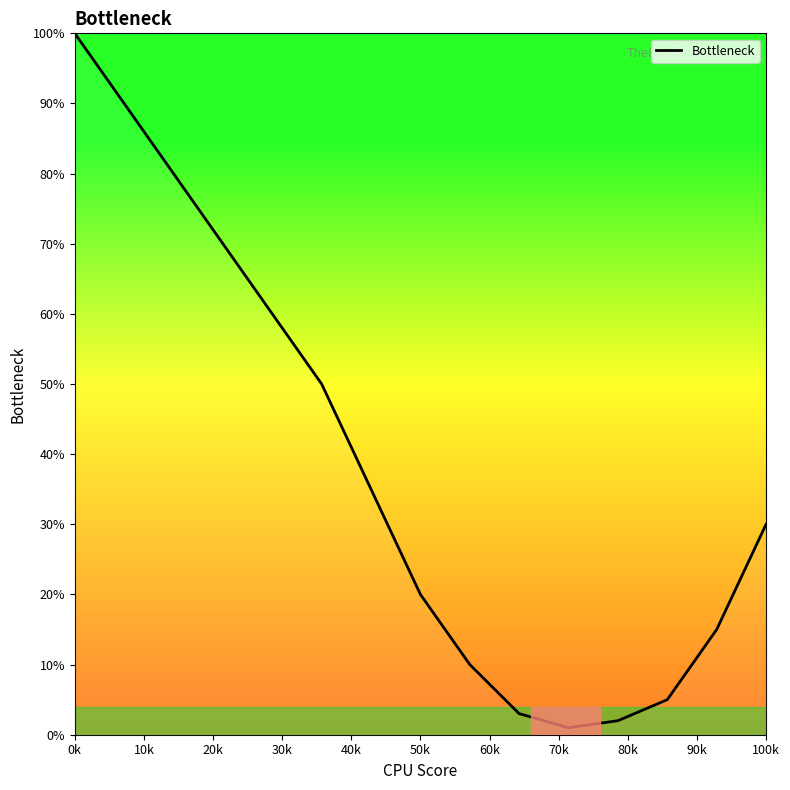

What is the maximum value shown in the chart?

100